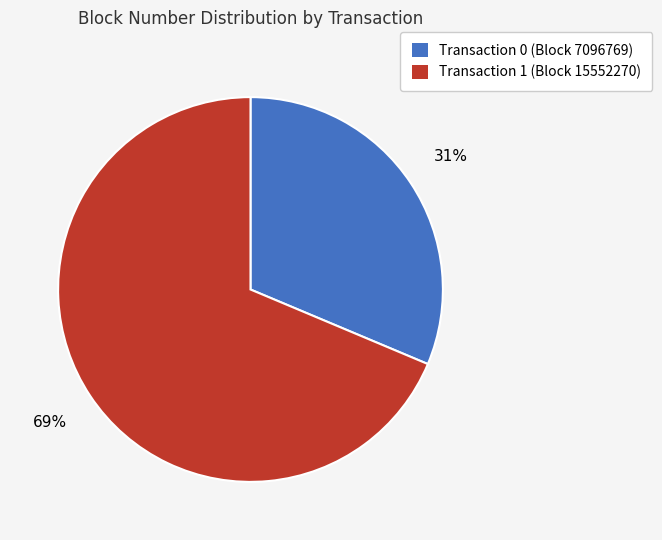

To the nearest percent, what percentage of the pie is Transaction 0 (Block 7096769)?

31%